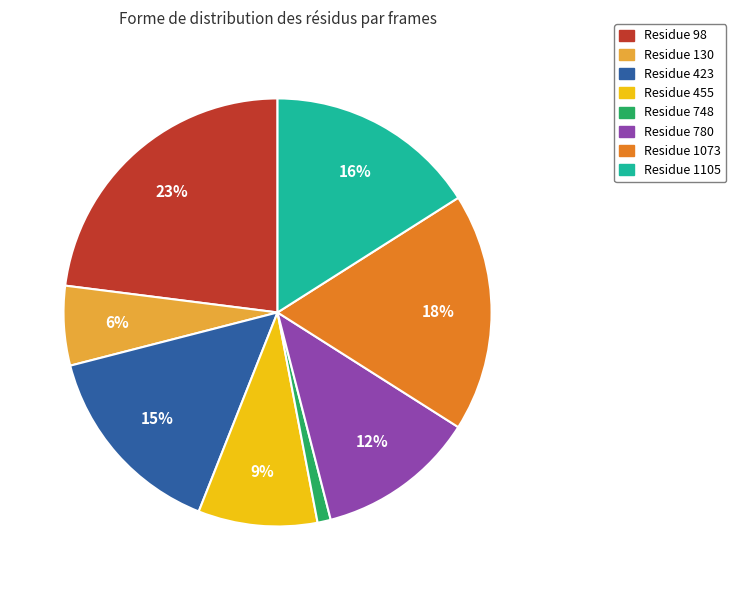

To the nearest percent, what is the difference between the largest and smallest slice percentages?

22%